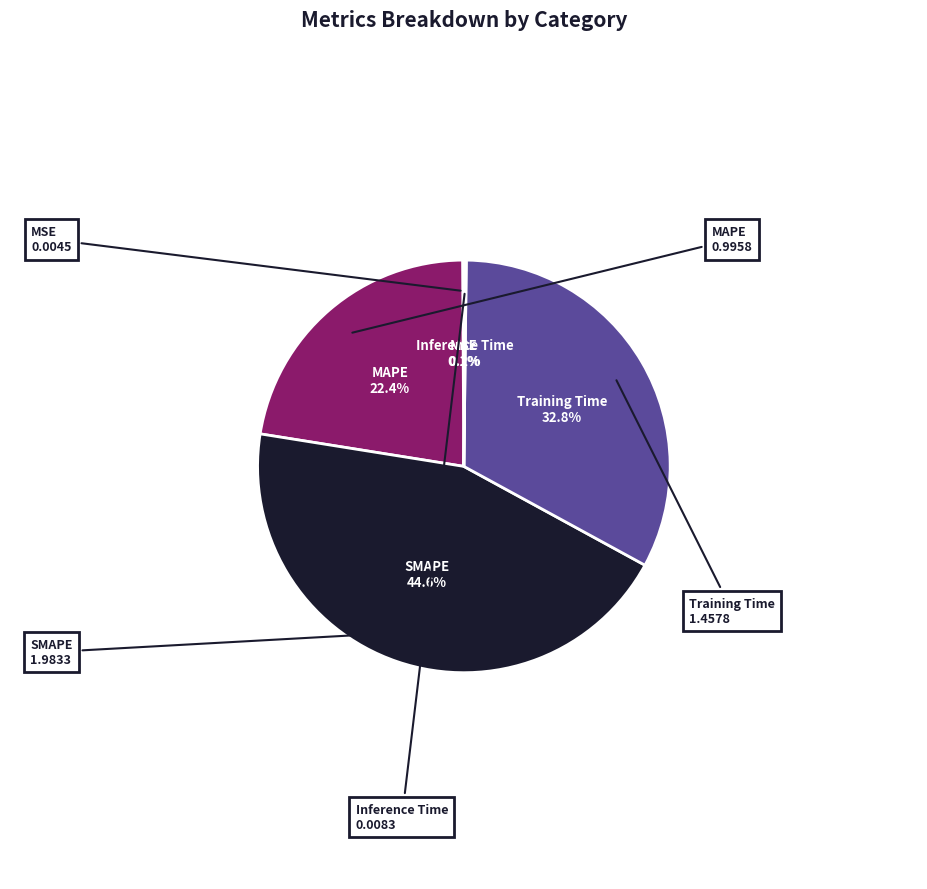

Is there any slice that represents more than half of the pie?

No